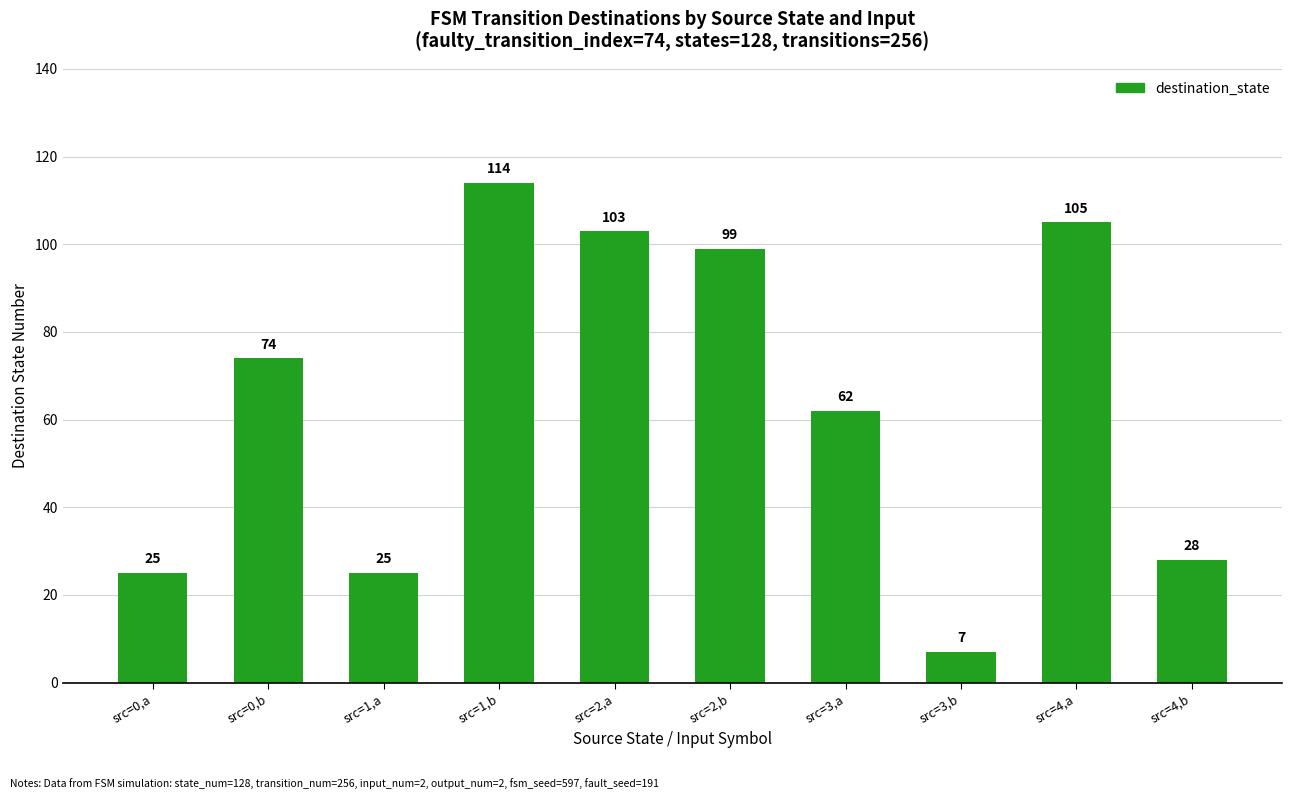

What is the sum of the values at src=0,a and src=4,b?

53